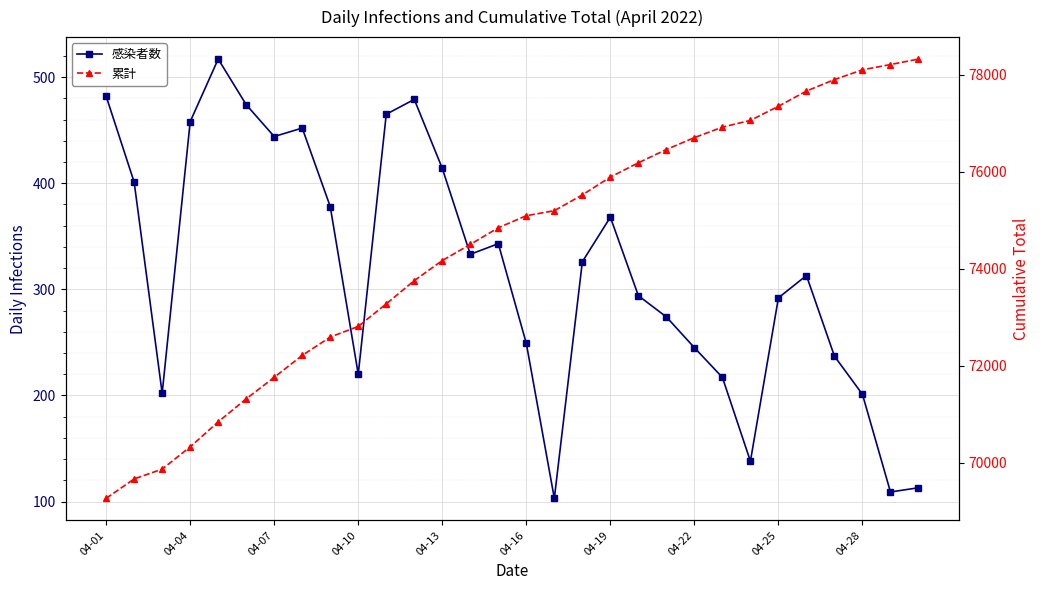

Which series has the widest spread of values?

累計